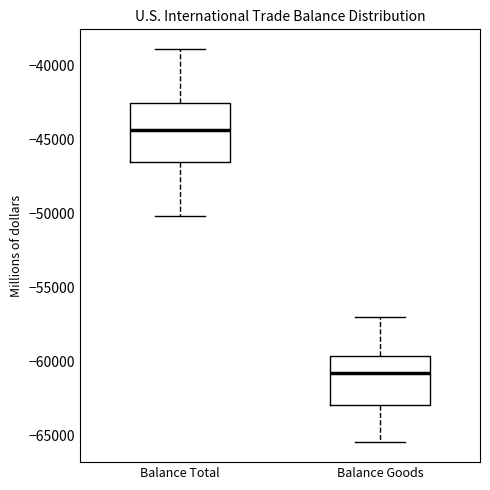

Which box has the lowest median line?

Balance Goods